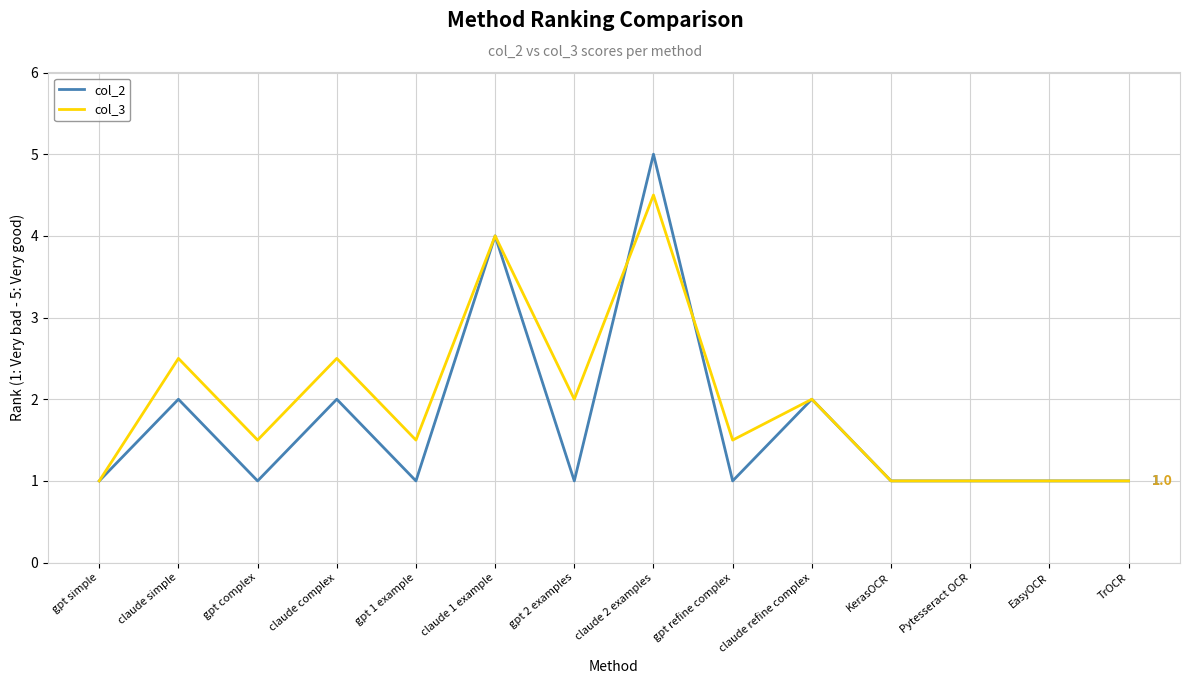

Does the chart have visible grid lines?

Yes